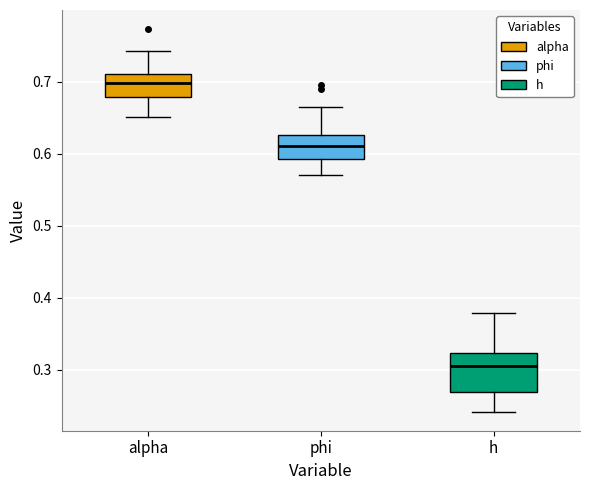

Which box is the tallest, from its lower edge to its upper edge?

h